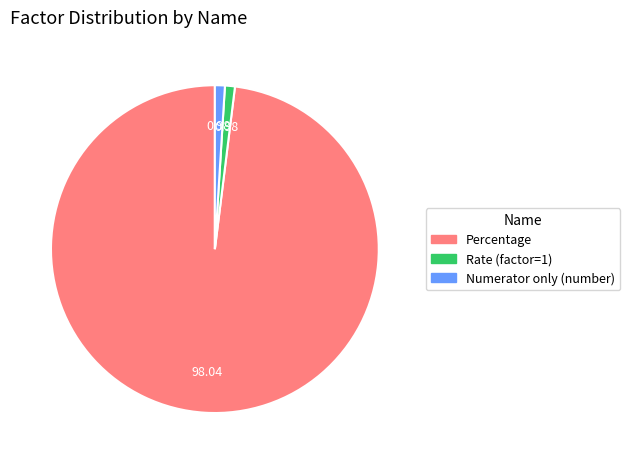

Does Percentage represent more than half of the total?

Yes